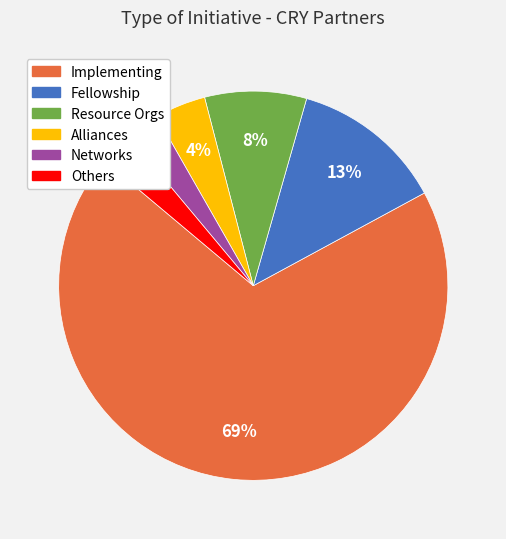

Is the sum of Alliances and Networks greater than half?

No